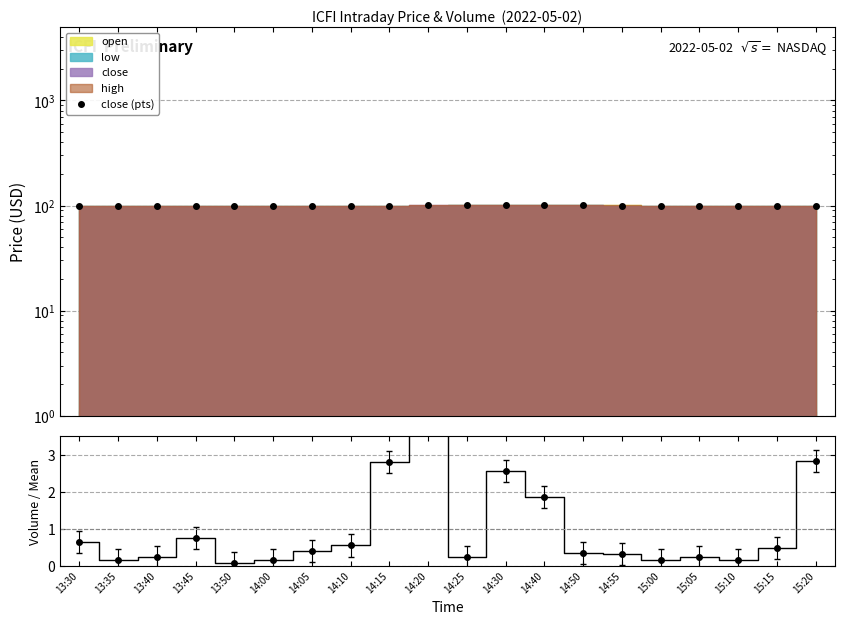

Which series has the widest spread of values?

volume (norm)